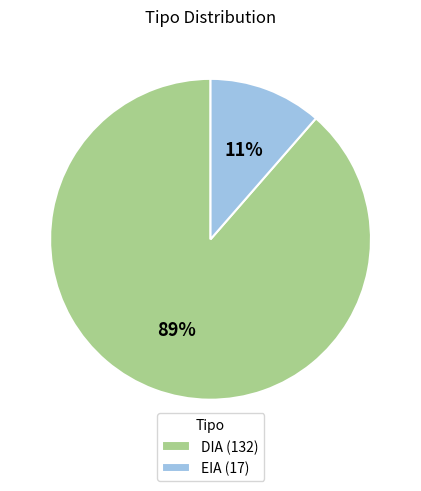

Between DIA (132) and EIA (17), which is larger?

DIA (132)